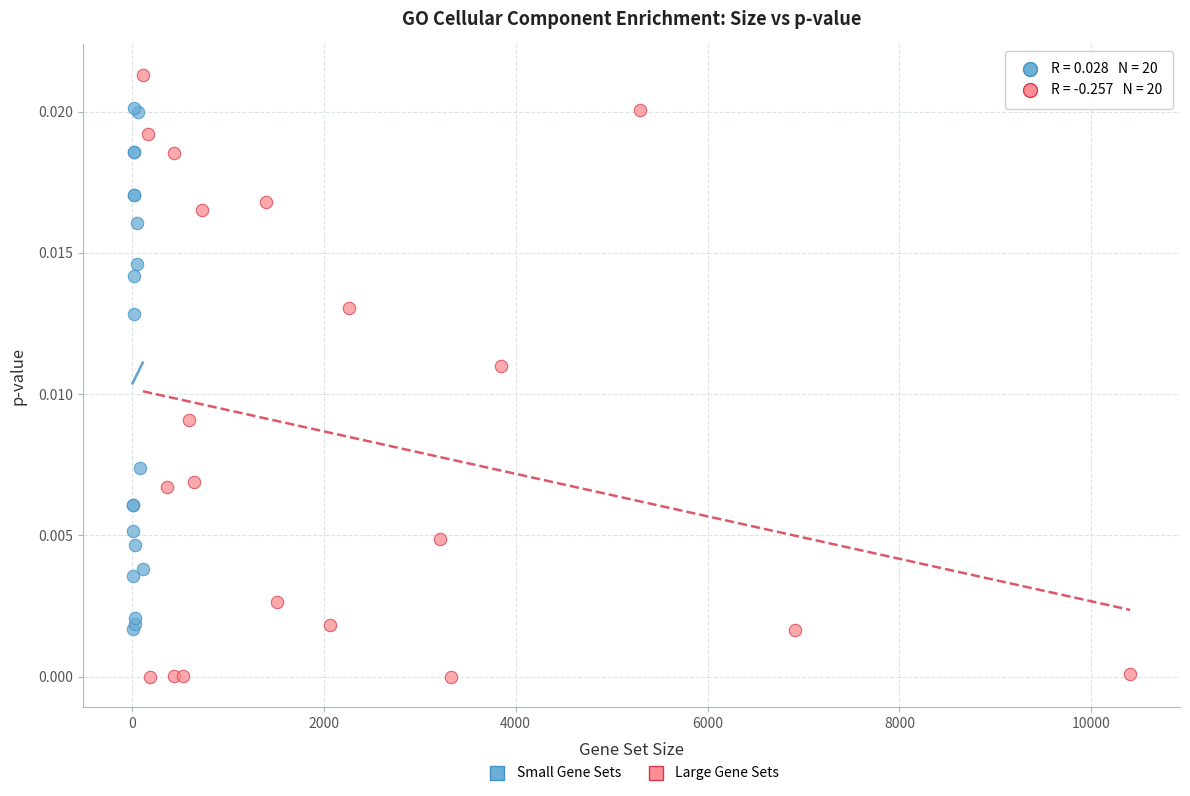

Which series reaches the minimum Y coordinate?

Large Gene Sets